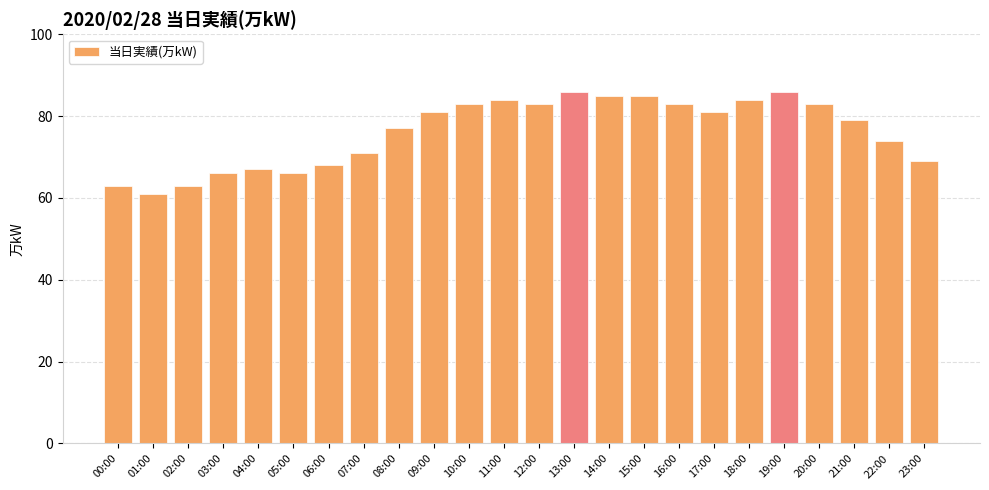

Which has a higher value, 23:00 or 11:00?

11:00